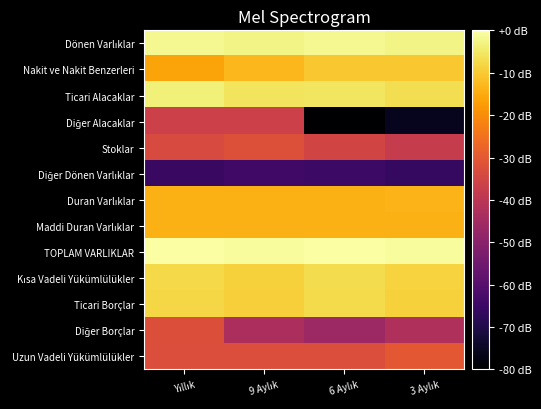

What is the minimum value shown in the chart?

-80.0